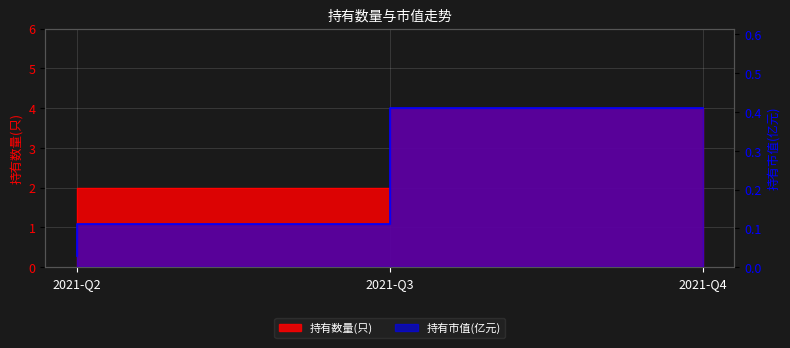

Which series changed the most between 2021-Q2 and 2021-Q4?

持有数量(只)